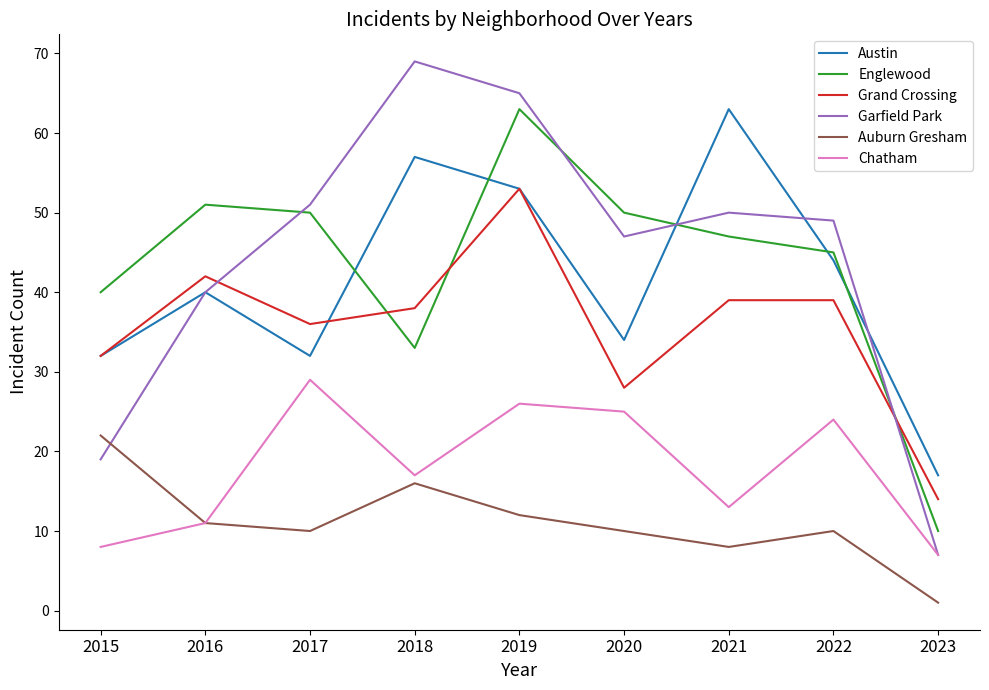

True or false: Grand Crossing has more than 1 points higher than both neighbors.

True